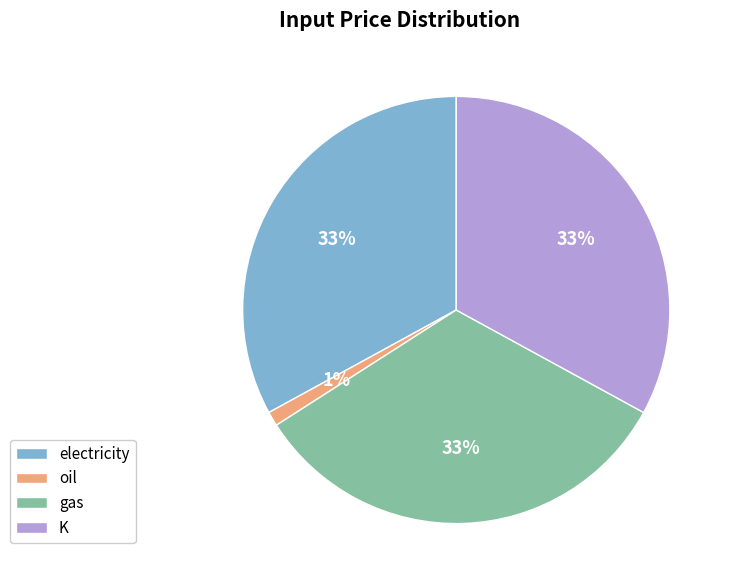

Does K represent more than half of the total?

No